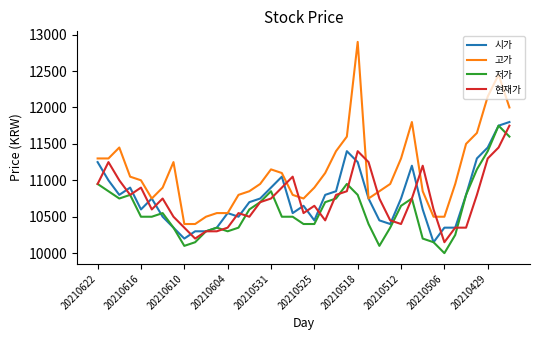

What is the difference between the maximum and minimum values in the 저가 series?

1750